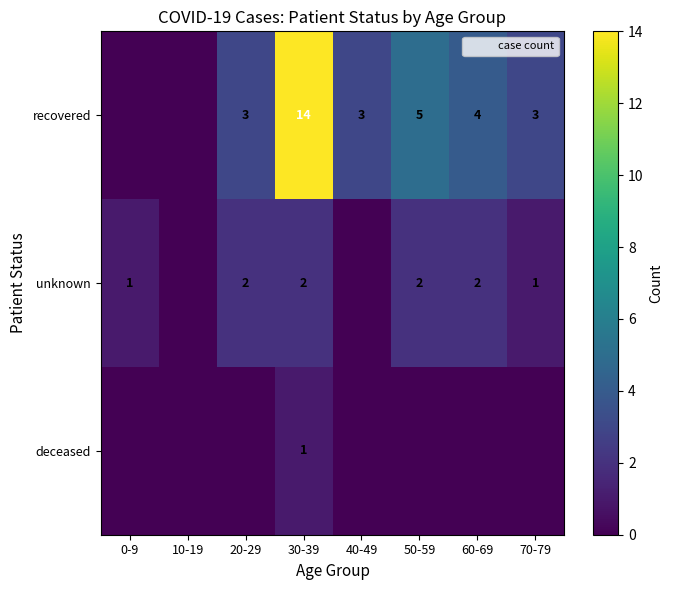

Between 30-39 and 60-69, which is larger?

30-39